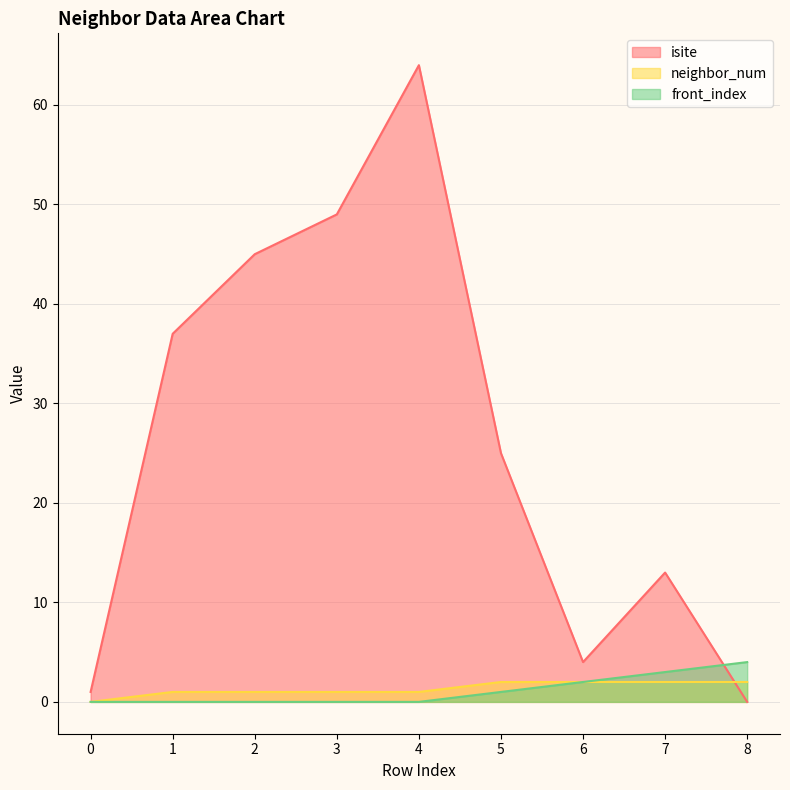

True or false: isite and front_index intersect in this chart.

True